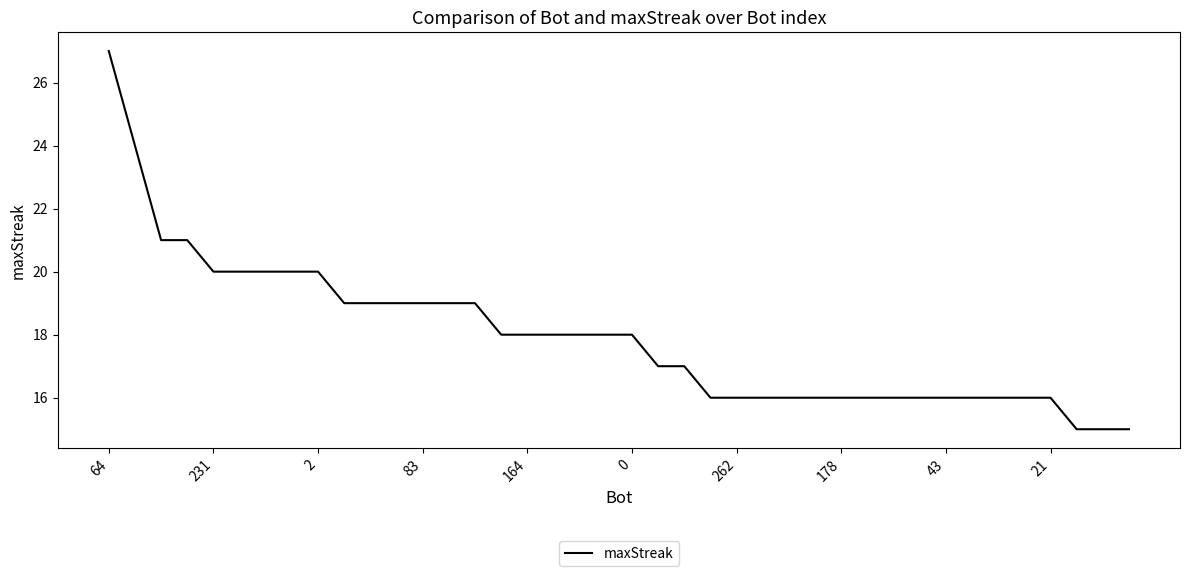

What is the minimum value shown in the chart?

15